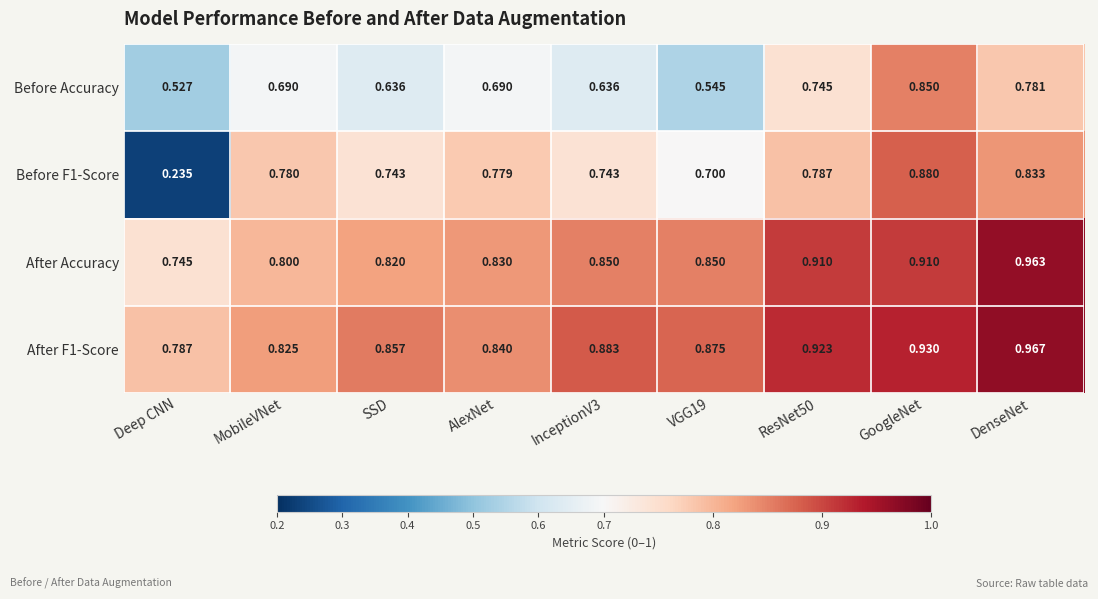

Between GoogleNet and DenseNet, which series saw the biggest shift?

Before Accuracy